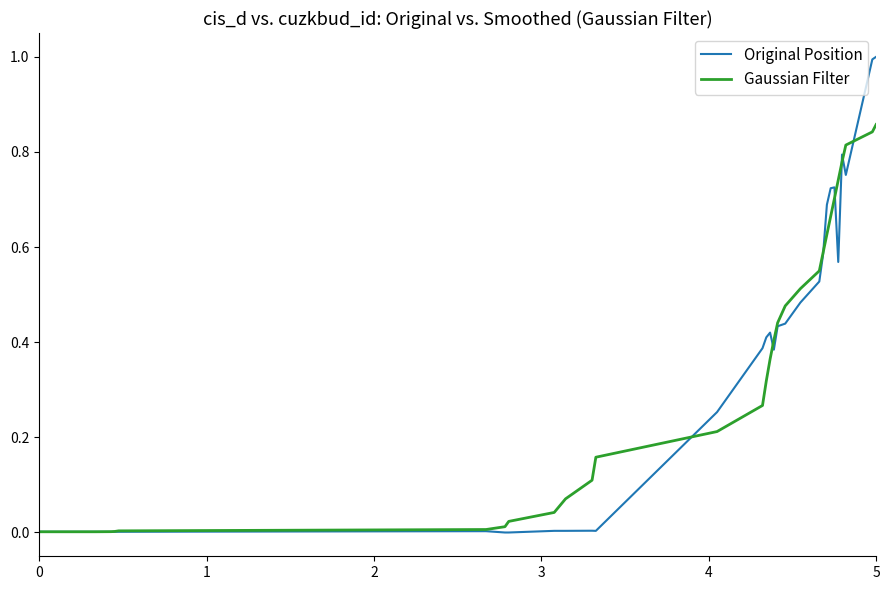

Which series has the largest range (max minus min)?

Original Position